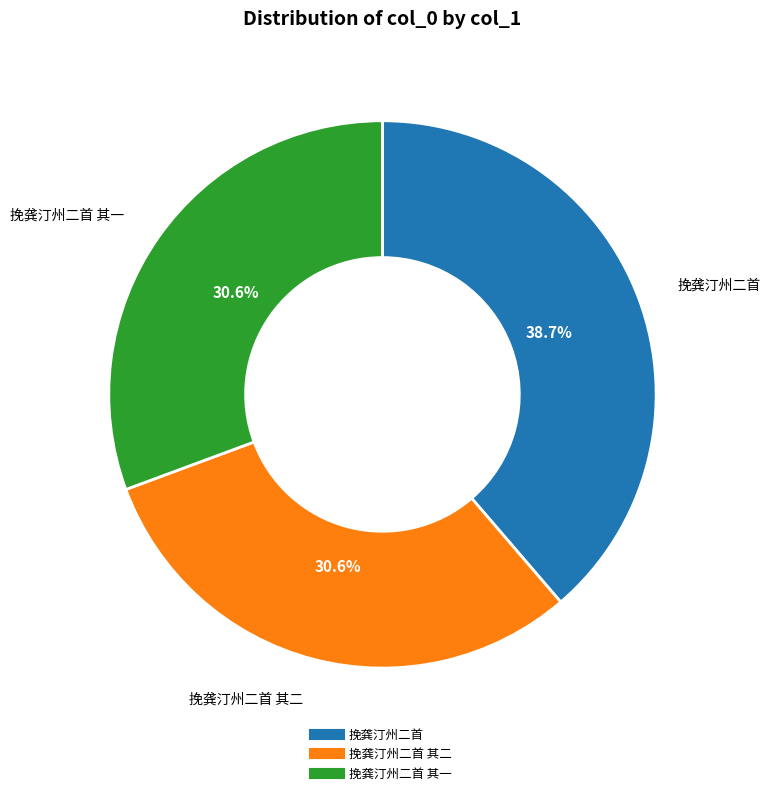

Is there a majority slice in this chart?

No